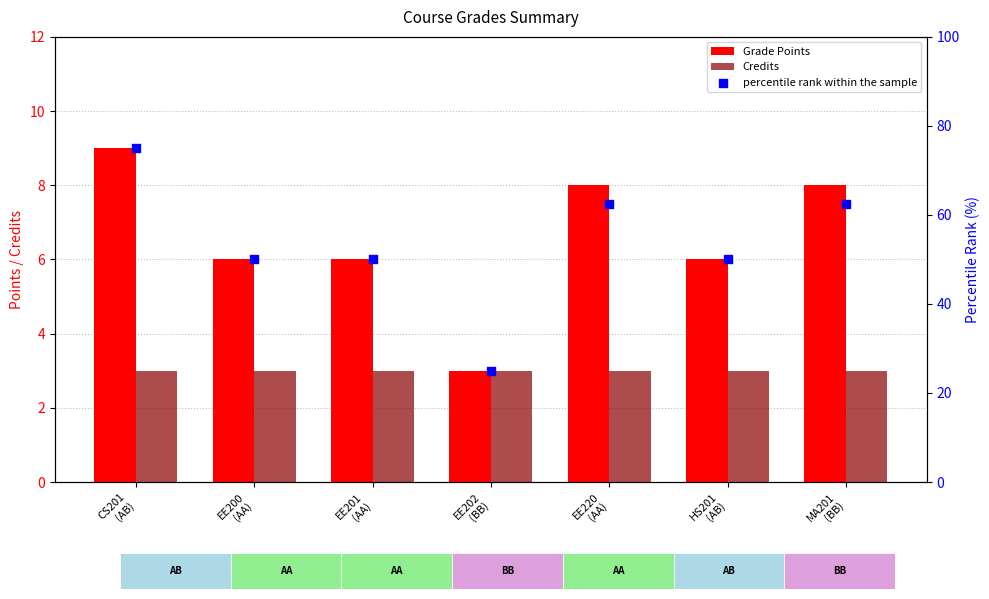

What are all the series names shown in the legend?

Grade Points, Credits, percentile rank within the sample